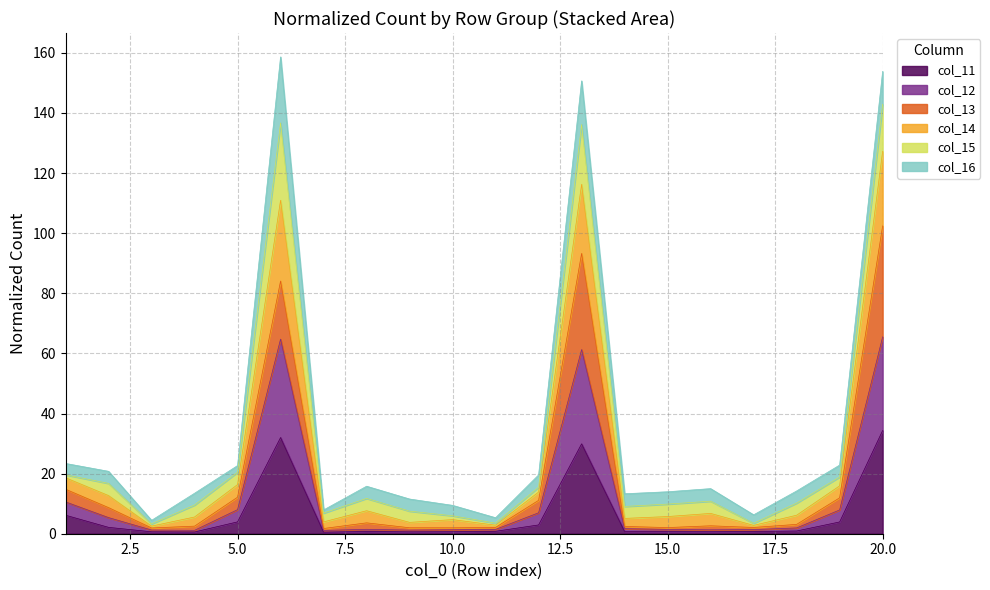

What is the highest value of the col_11 series?

34.3